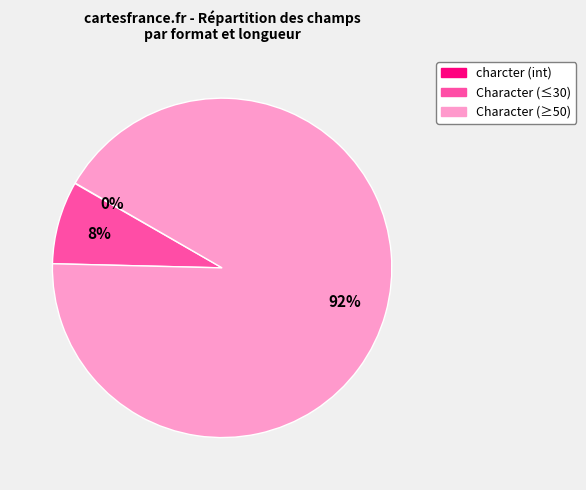

Is there a majority slice in this chart?

Yes